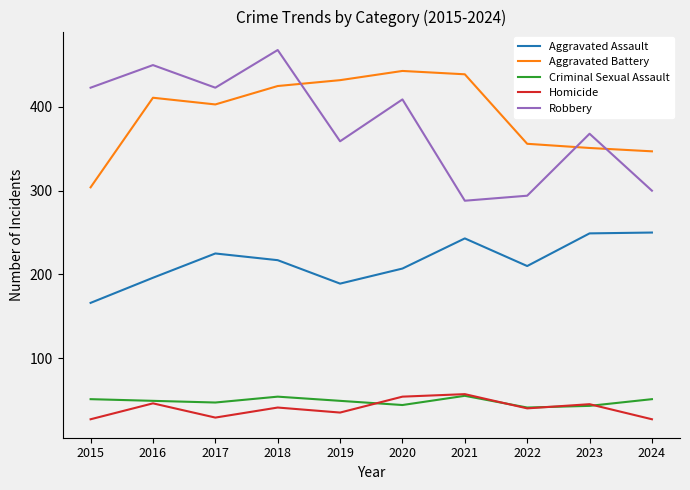

Does the chart have visible grid lines?

No